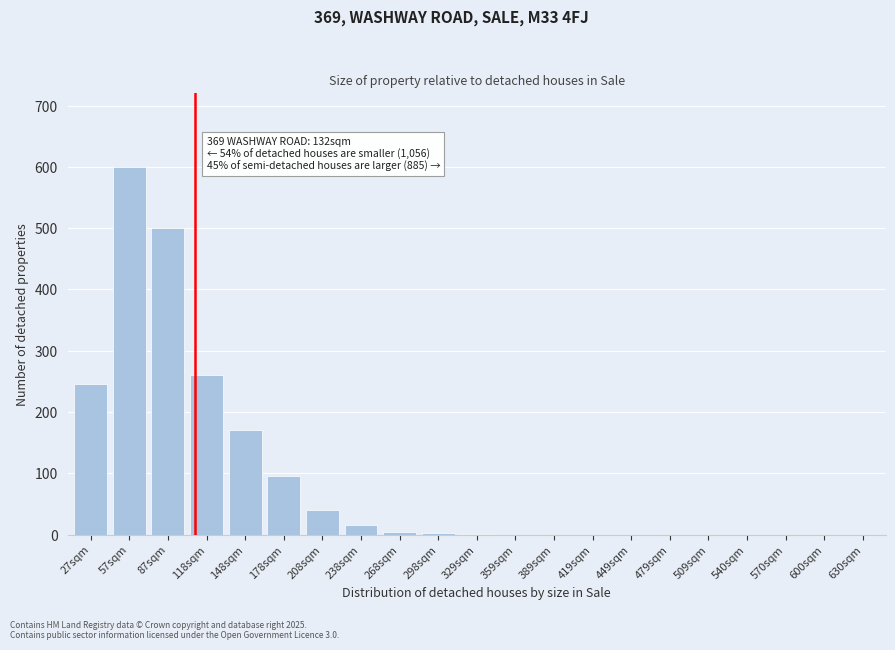

What is the sum of the values at 630sqm and 208sqm?

40